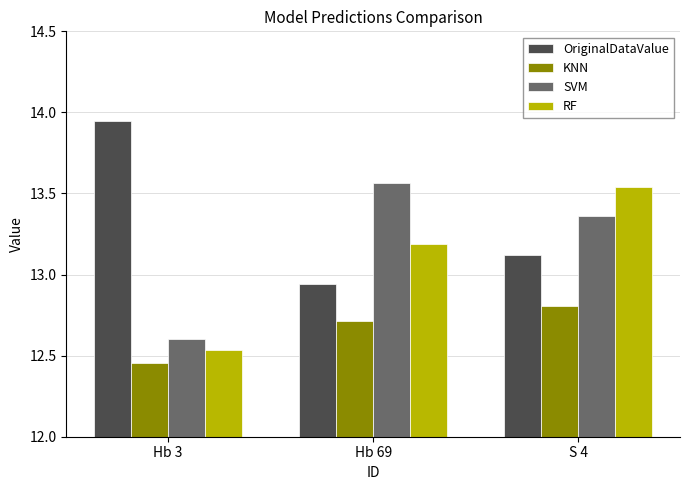

What is the spread (max minus min) of values at Hb 69?

0.9